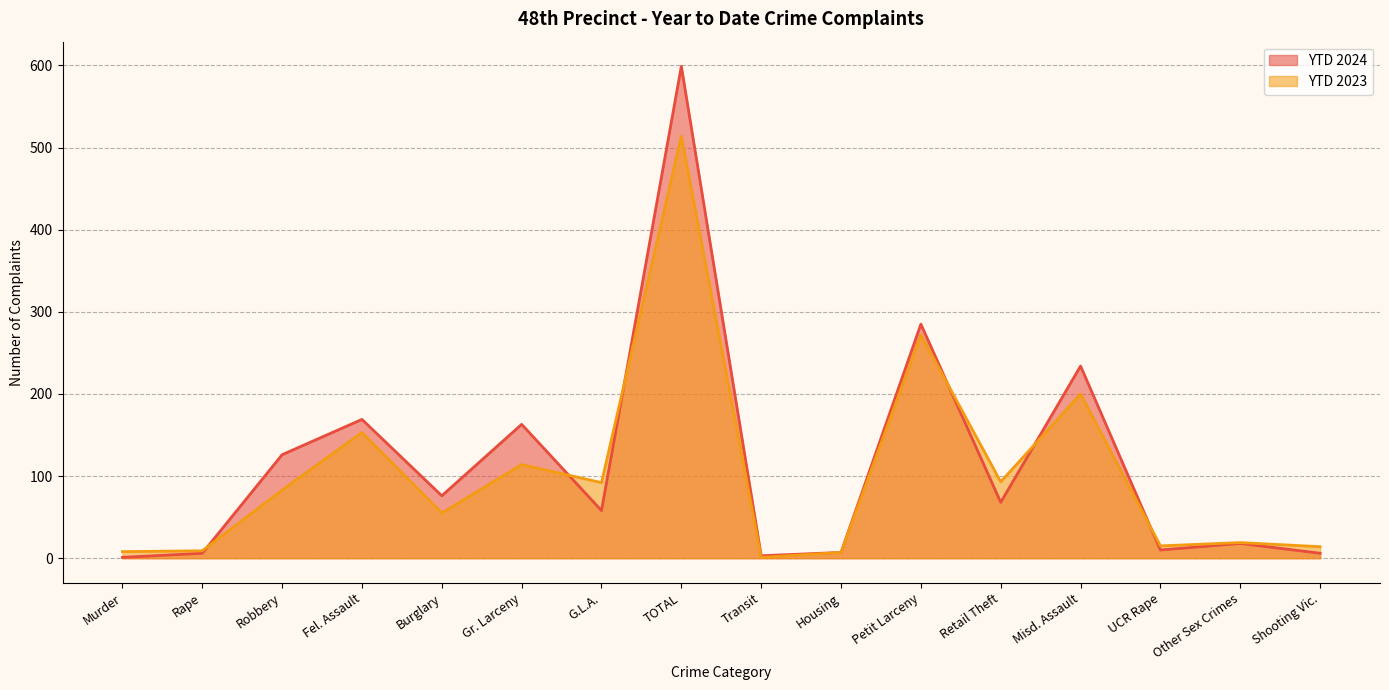

Read the YTD 2024 value at Retail Theft, to the nearest 10.

70